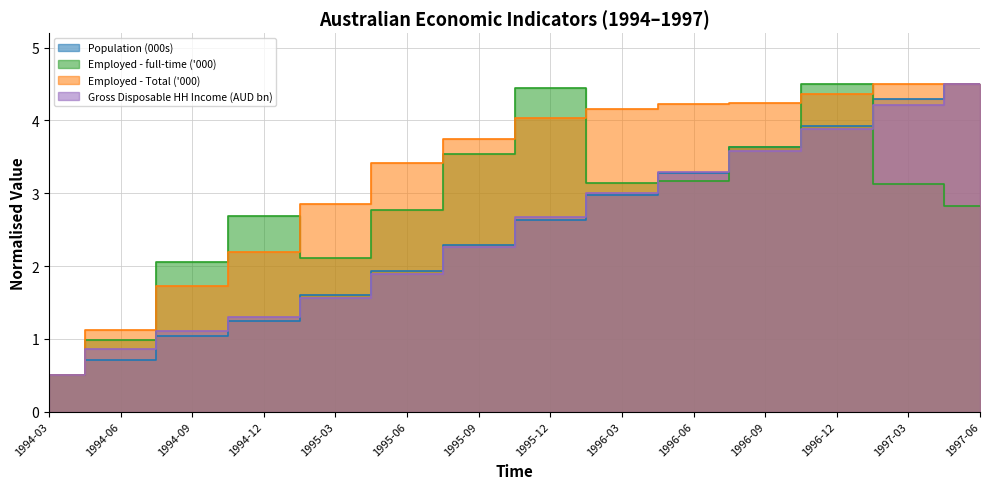

At which category is the sum across all series the highest?

1996-12